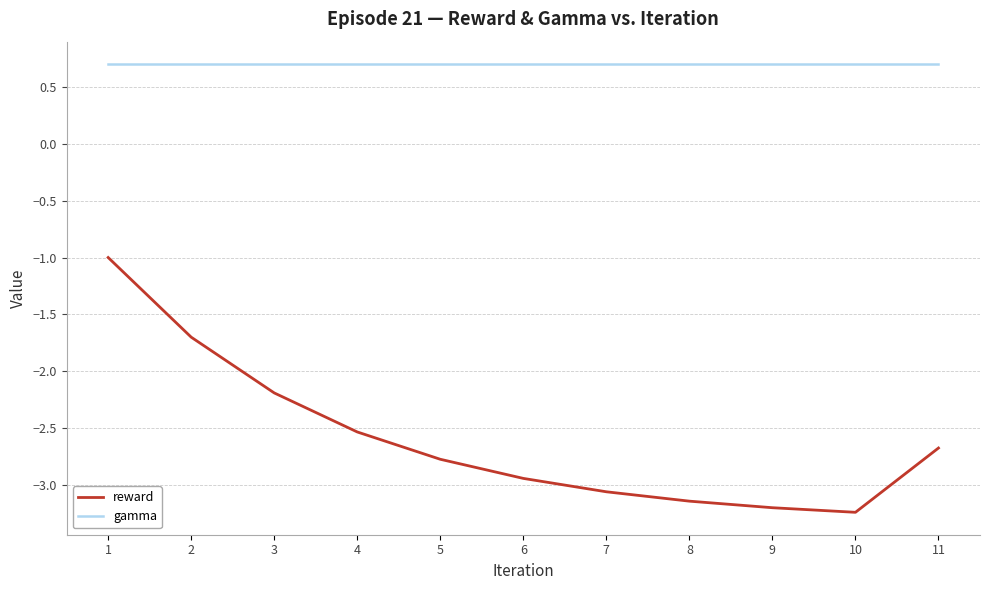

What is the difference between the reward values at 9 and 3?

1.0